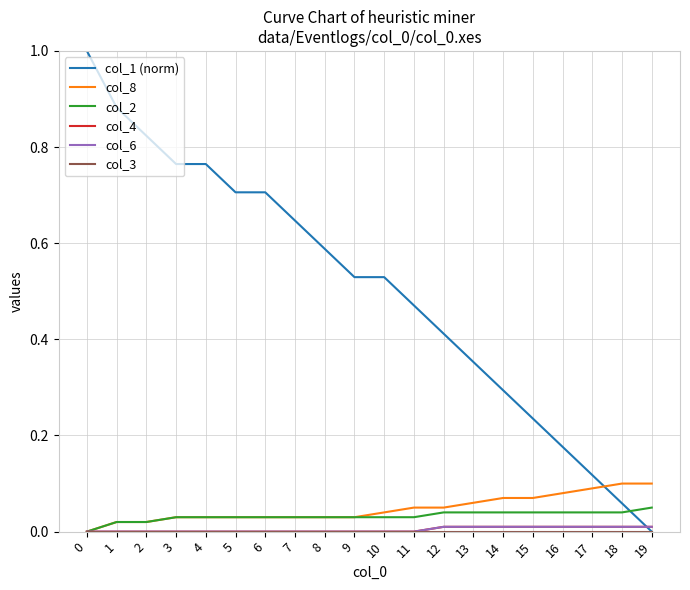

What is the average value of the col_1 (norm) series?

0.5